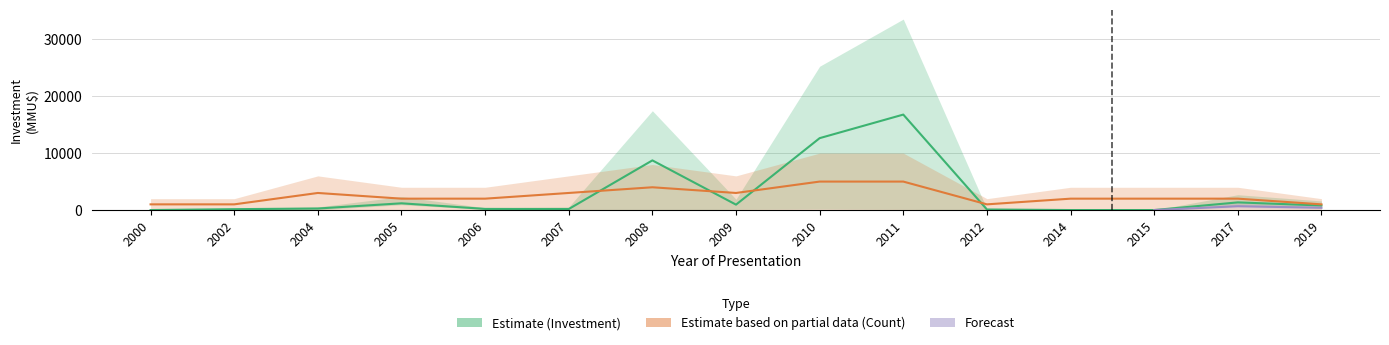

Reading left to right, what are all the values shown in this chart?

Count: 2000=1000	2002=1000	2004=3000	2005=2000	2006=2000	2007=3000	2008=4000	2009=3000	2010=5000	2011=5000	2012=1000	2014=2000	2015=2000	2017=2000	2019=1000
Investment_mid: 2000=0	2002=155	2004=271	2005=1185	2006=200	2007=180	2008=8720	2009=950	2010=12626	2011=16764	2012=100	2014=0	2015=0	2017=1346	2019=800